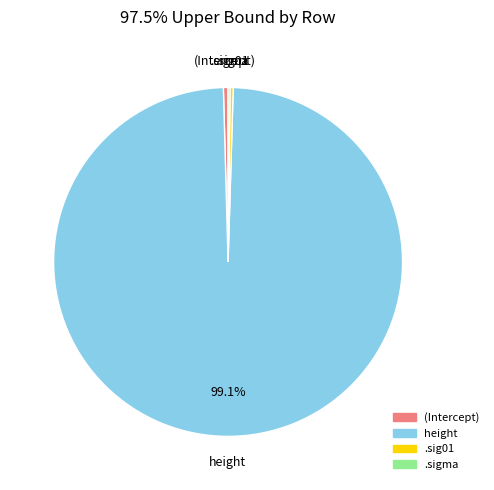

Which category accounts for the majority?

height